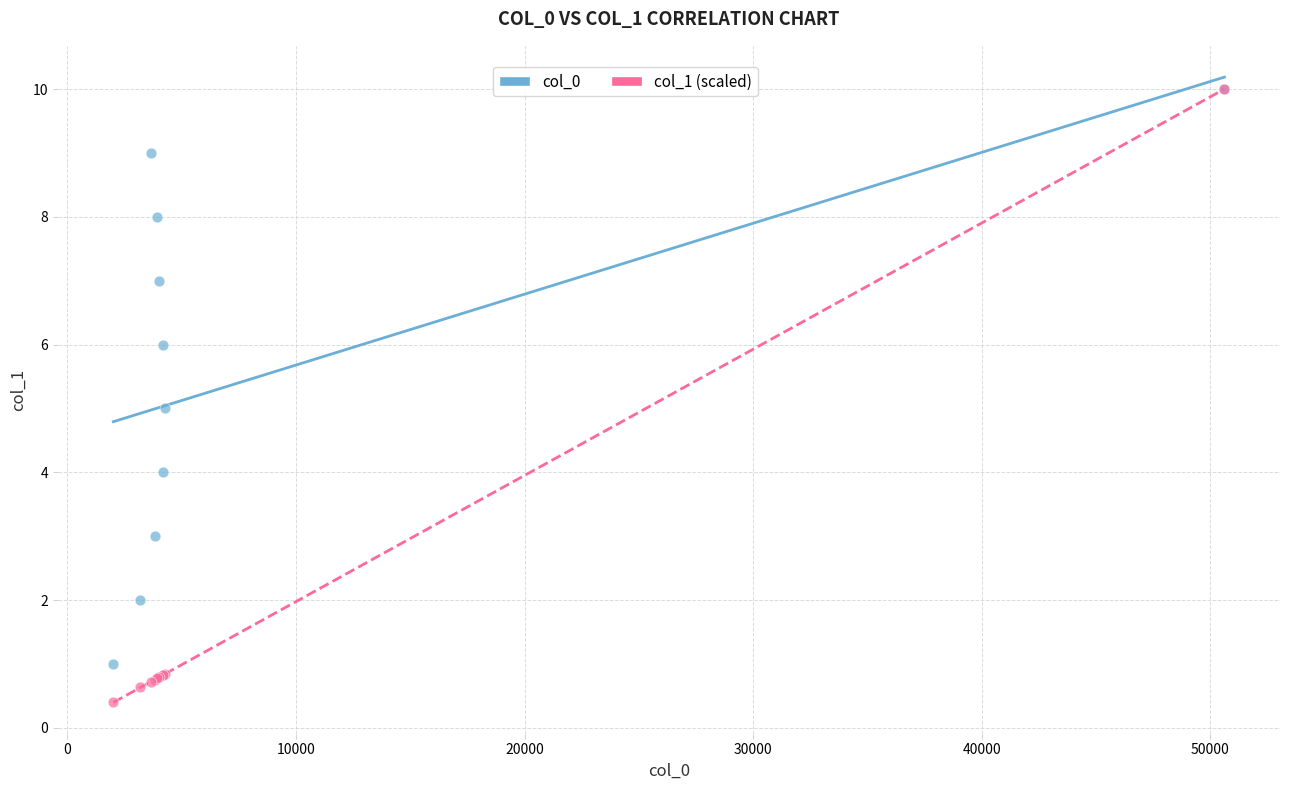

Which series has the widest spread of Y values?

col_1 (scaled)